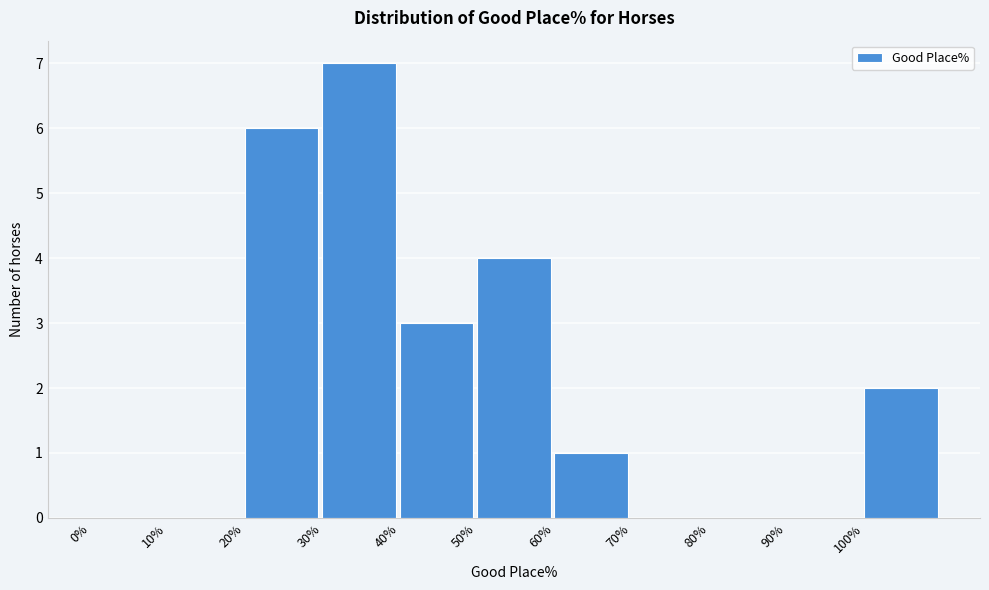

What is the height of the bar covering 30 to 40 on the x-axis? The values are not printed on the chart, so give them approximately, as read against the axis.

7